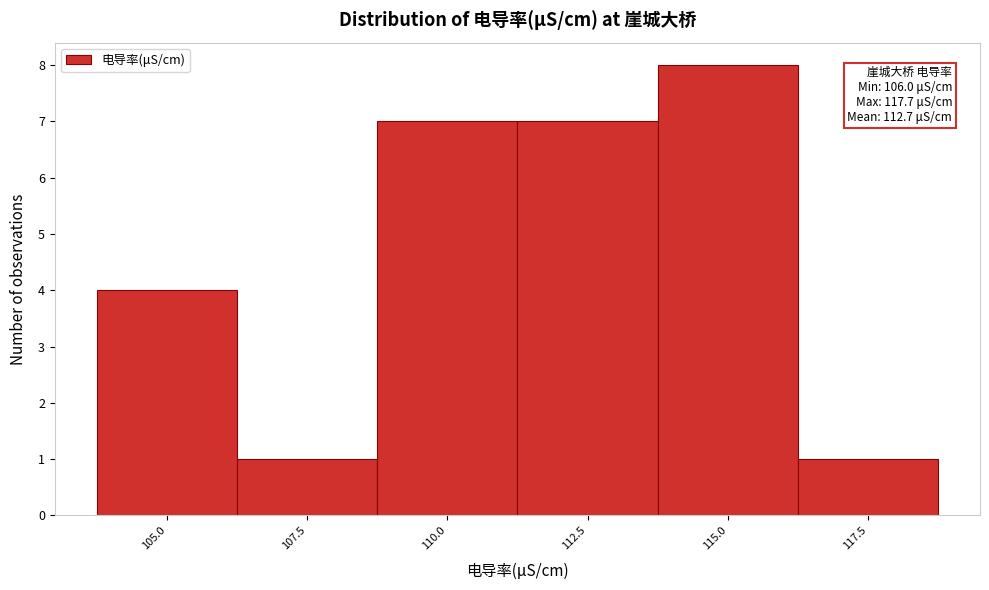

Reading left to right, what are all the values shown in this chart?

105.0=4	107.5=1	110.0=7	112.5=7	115.0=8	117.5=1